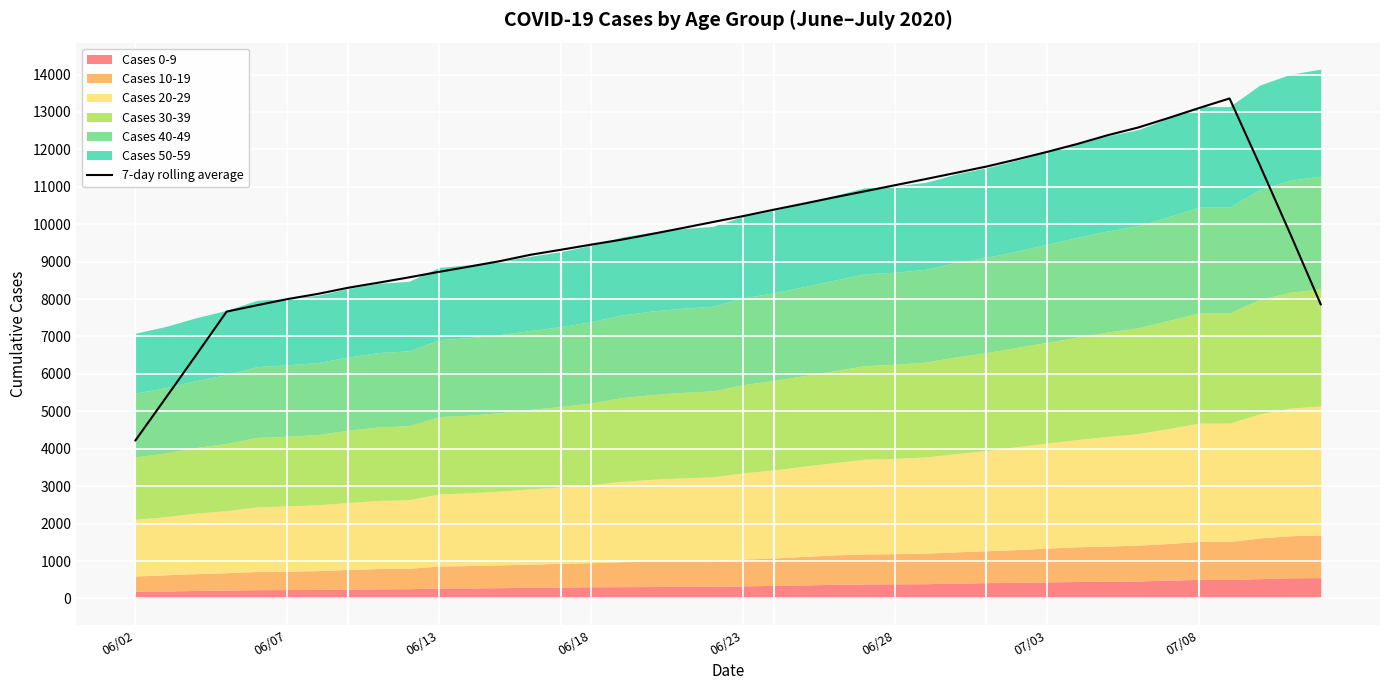

What is the value of the 2nd point from the left?

5360.6